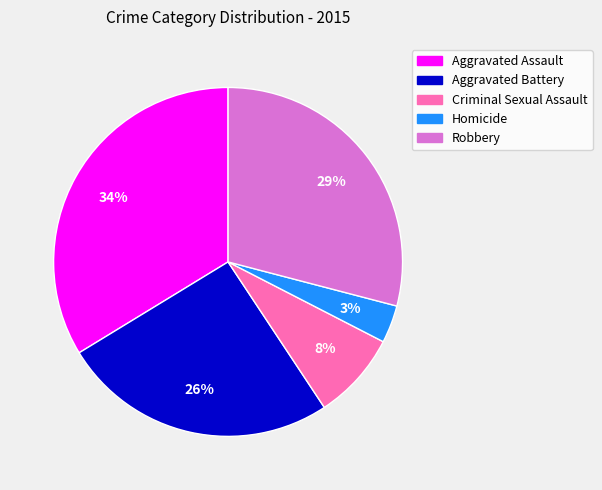

Is the sum of Robbery and Criminal Sexual Assault greater than half?

No